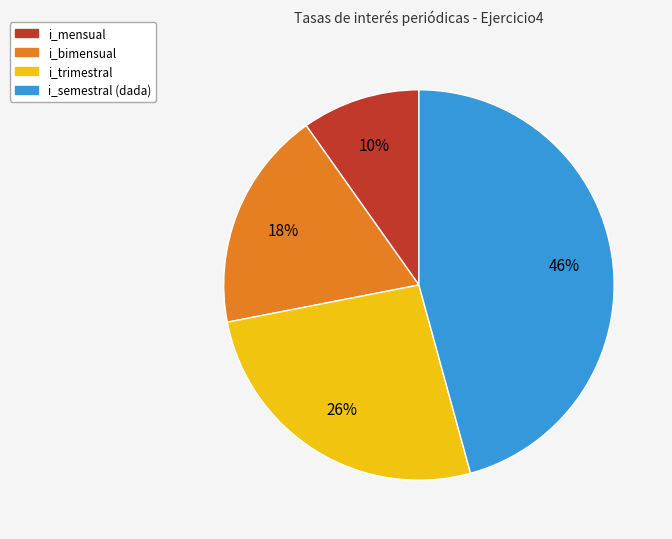

Which category has the smallest portion of the pie?

i_mensual